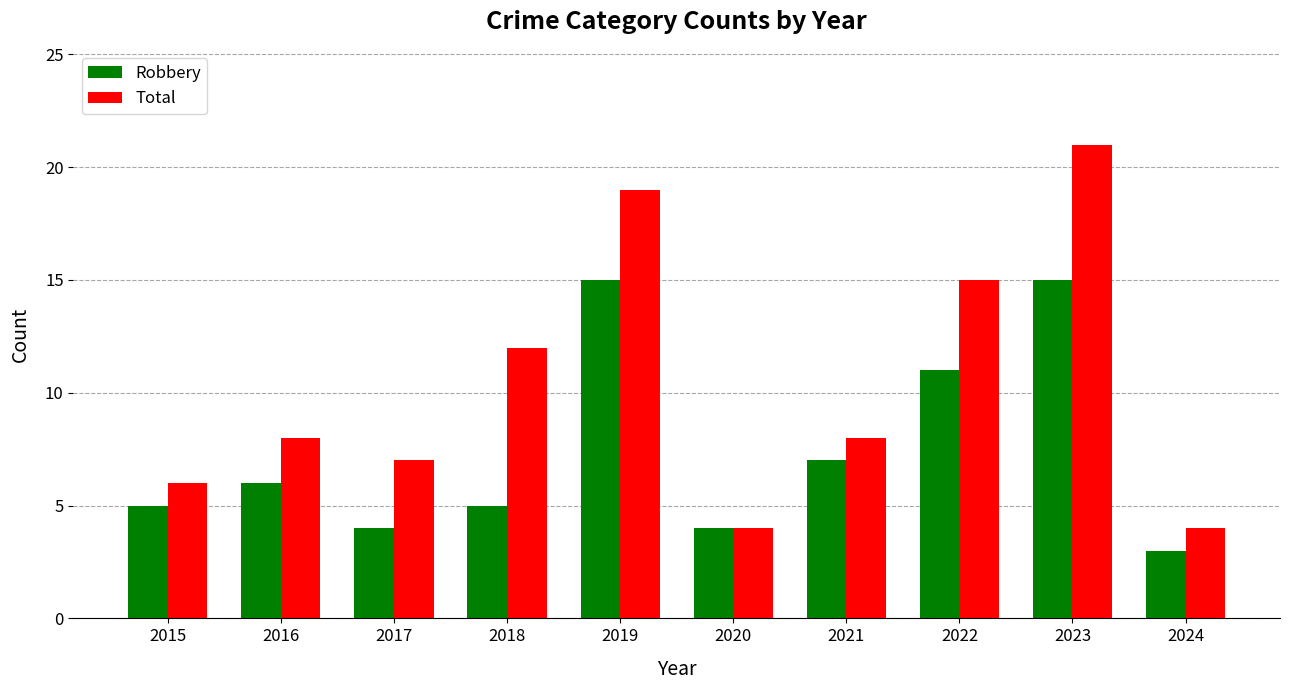

Which series has the widest spread of values?

Total